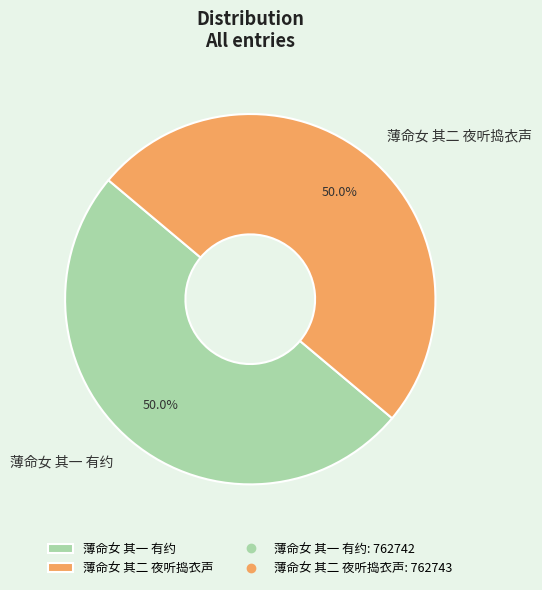

What is the ratio of the value at 薄命女 其一 有约 to the value at 薄命女 其二 夜听捣衣声?

1.0